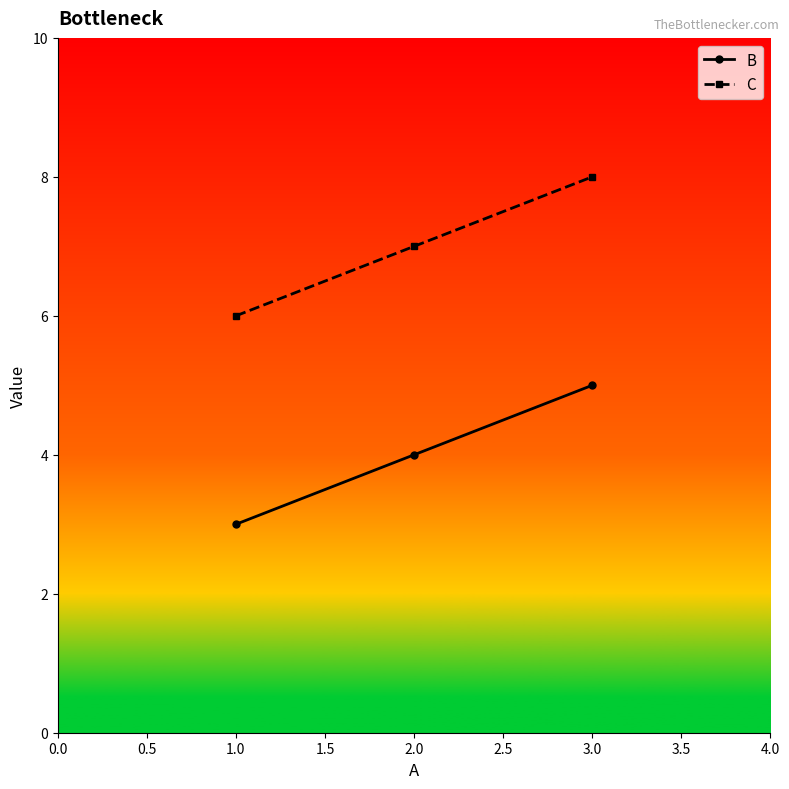

Is it true that C equals 6 at 1.0?

True